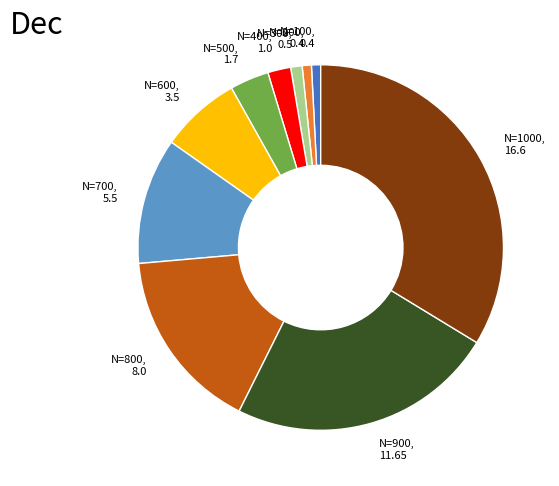

What is the ratio of the value at N=600, 3.5 to the value at N=800, 8.0?

0.4